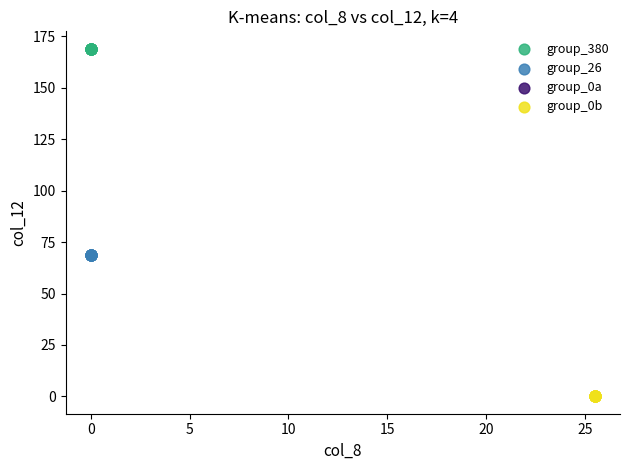

Which series contains the lowest Y value?

group_0b